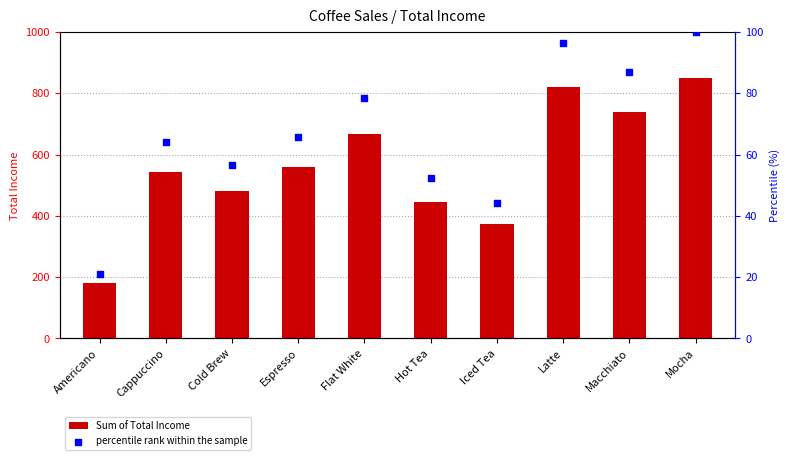

What are all the series names shown in the legend?

Sum of Total Income, percentile rank within the sample